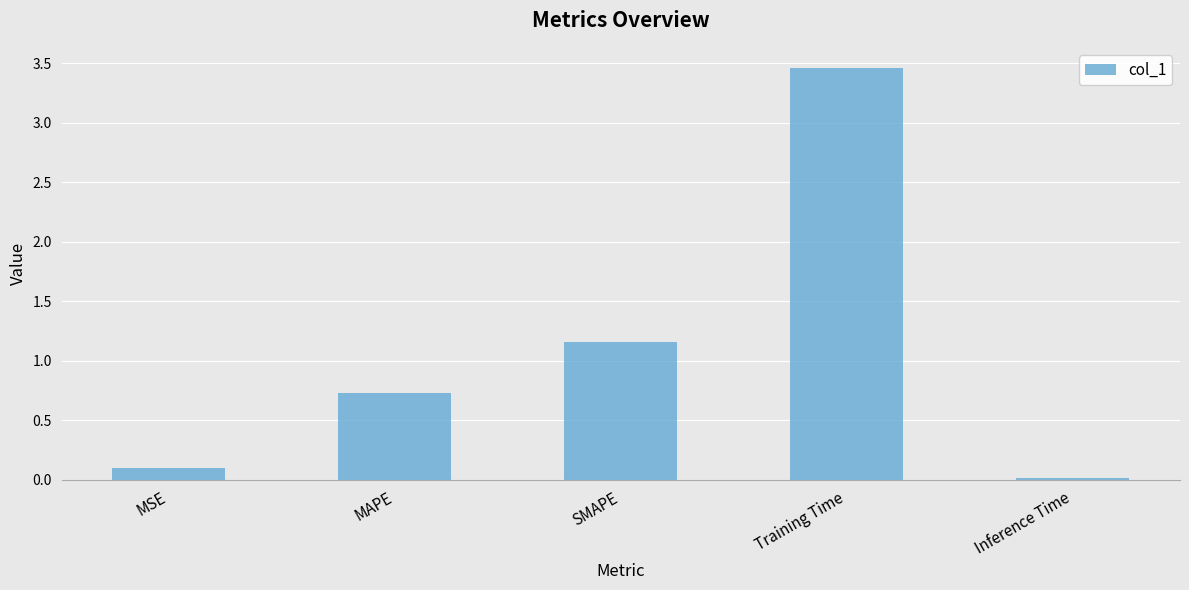

The chart shows a value of 0.7 at MAPE. True or false?

True